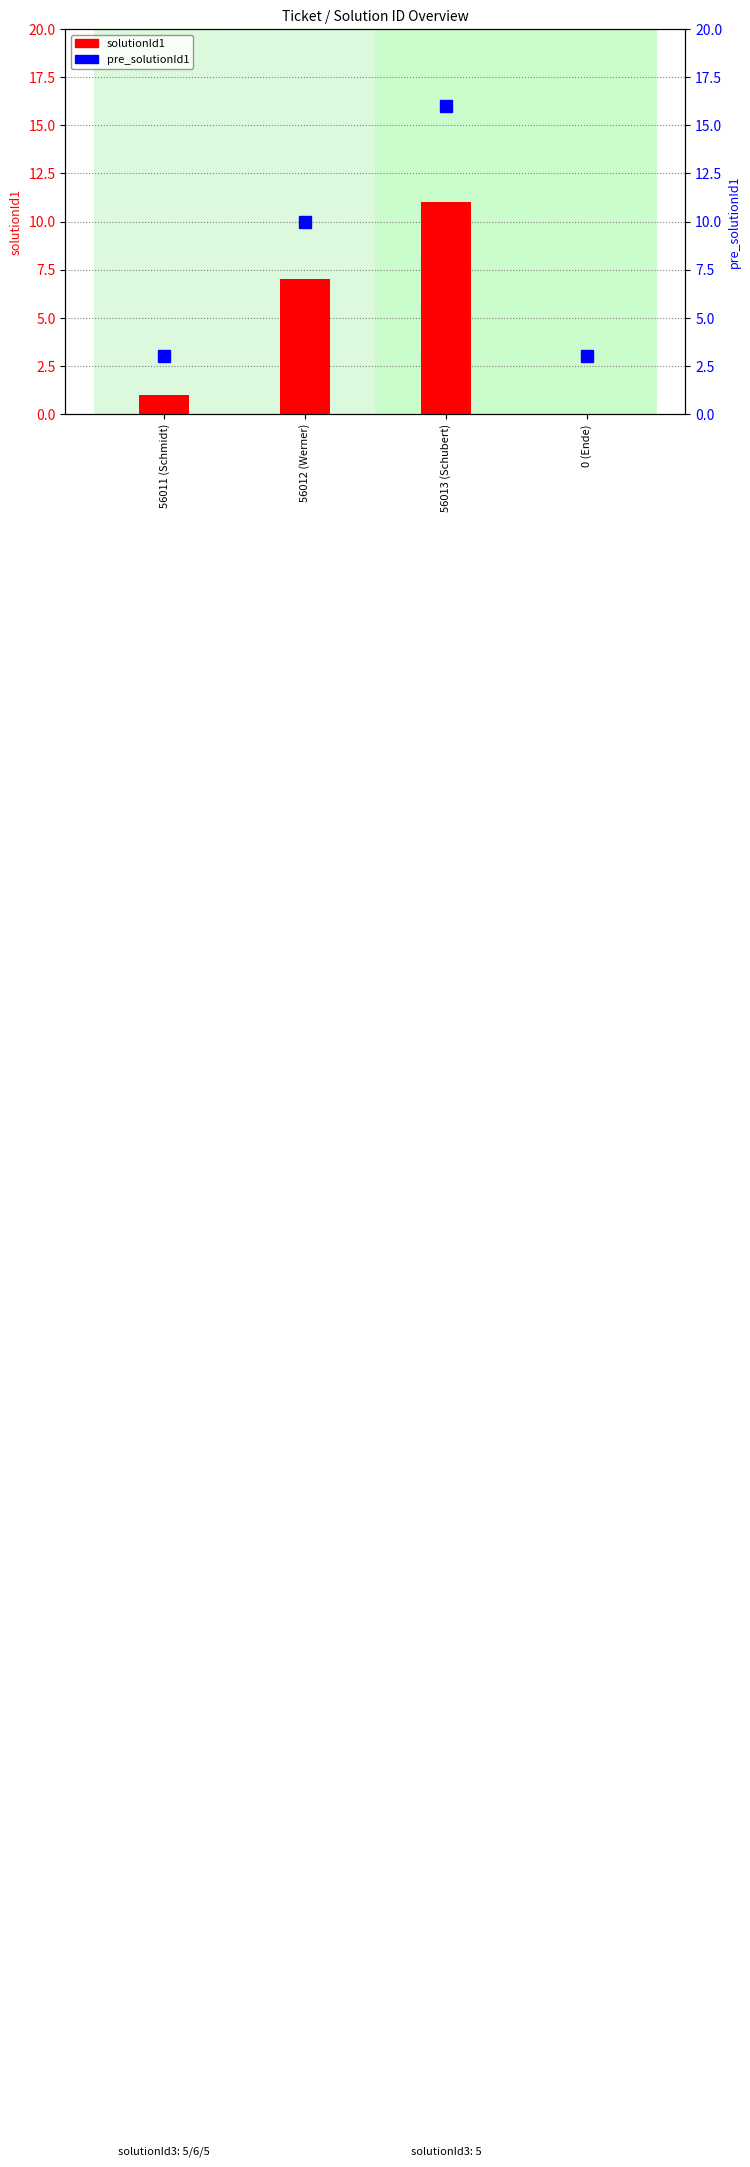

Between 0 (Ende) and 56011 (Schmidt), which is larger?

56011 (Schmidt)